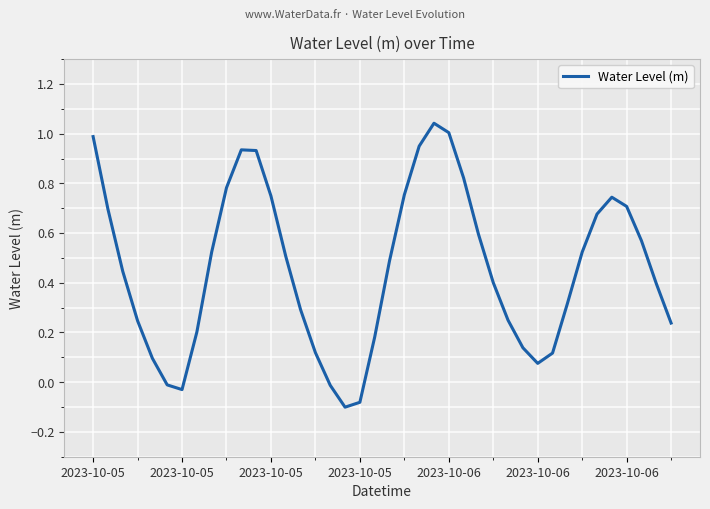

What is the average value?

0.5